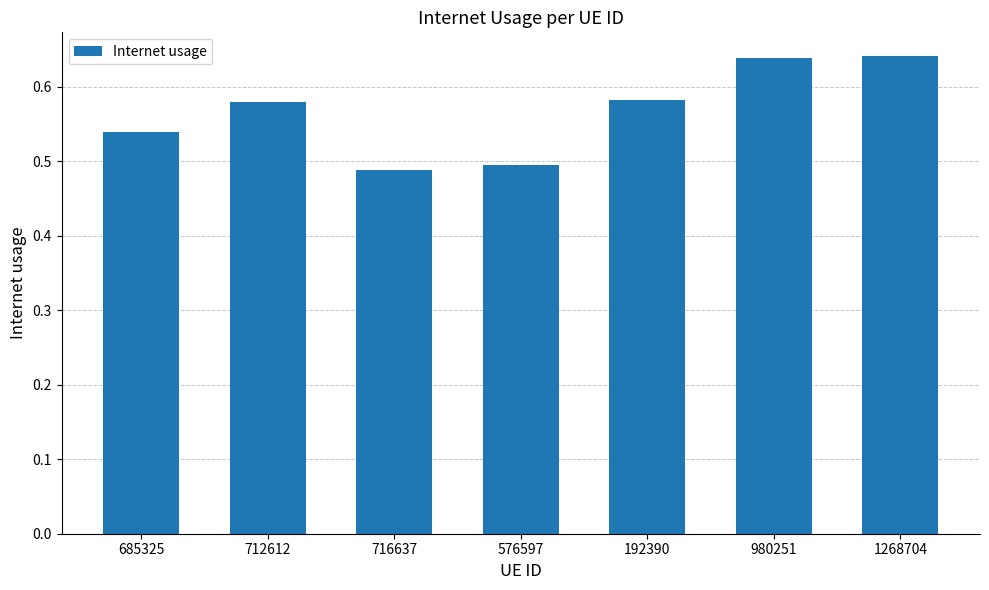

Where is the data nearest to the value 0?

716637